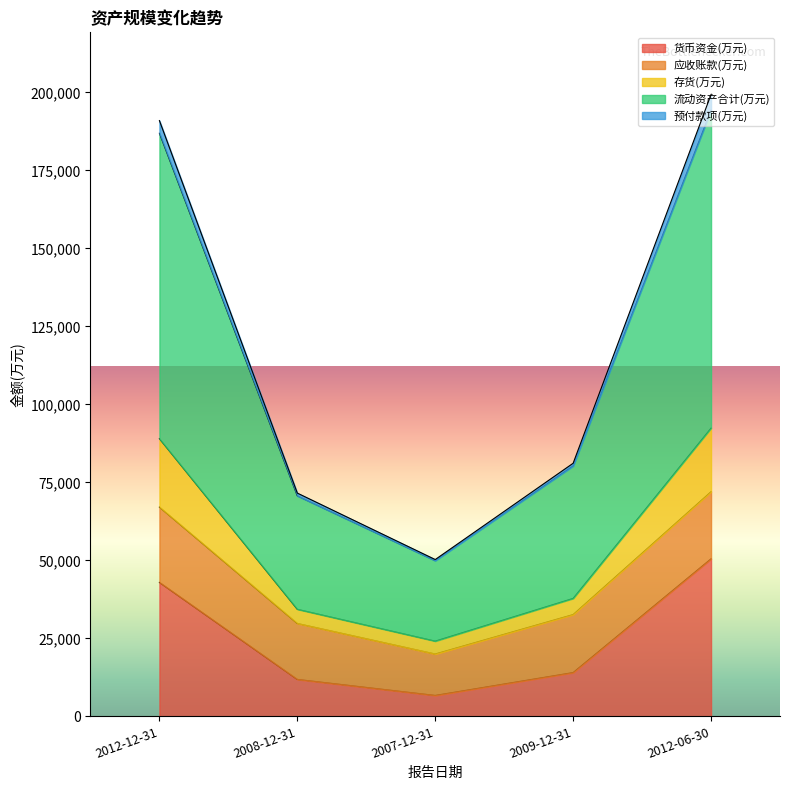

Which category has the lowest value in the 存货(万元) series?

2007-12-31